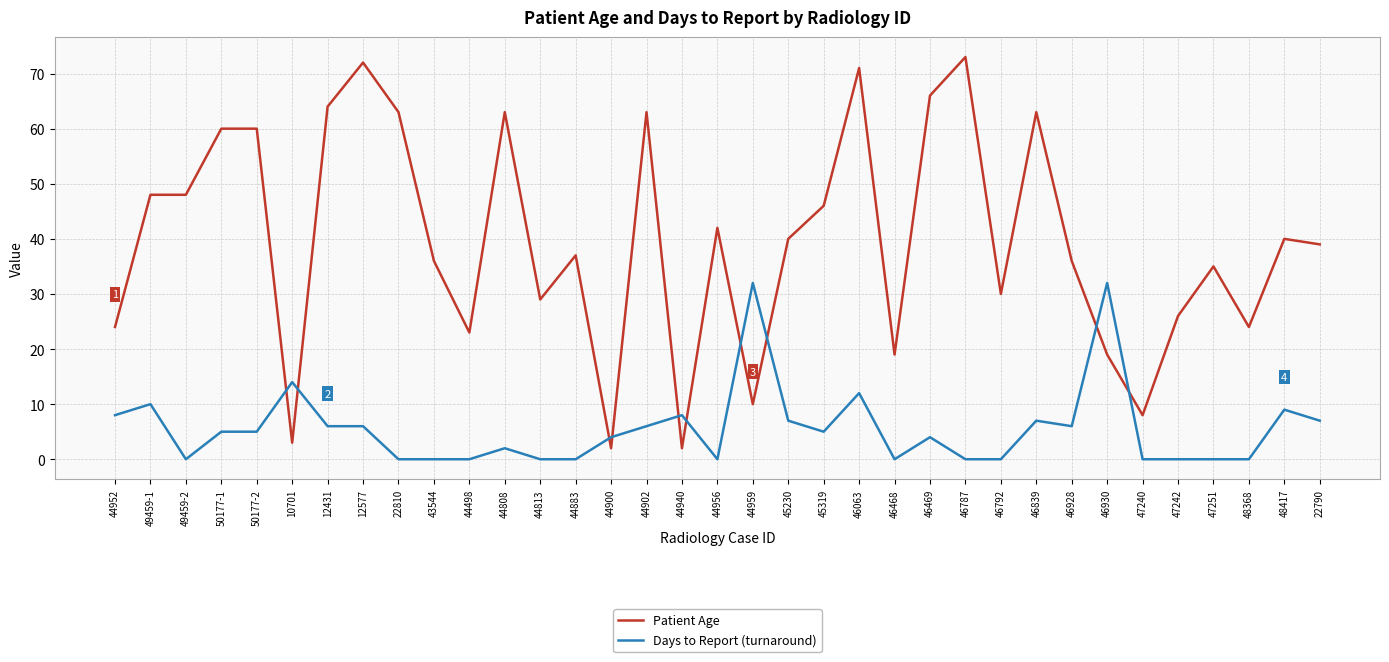

Which series has the largest total across all categories?

Patient Age